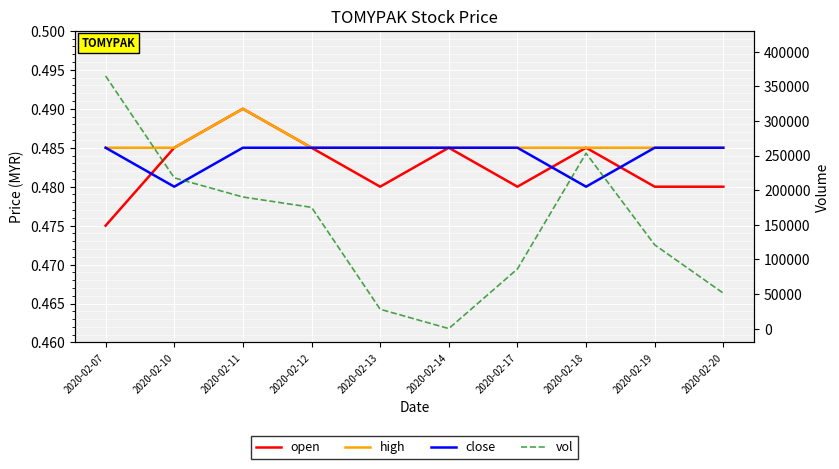

How many data points in vol are above 175200?

4